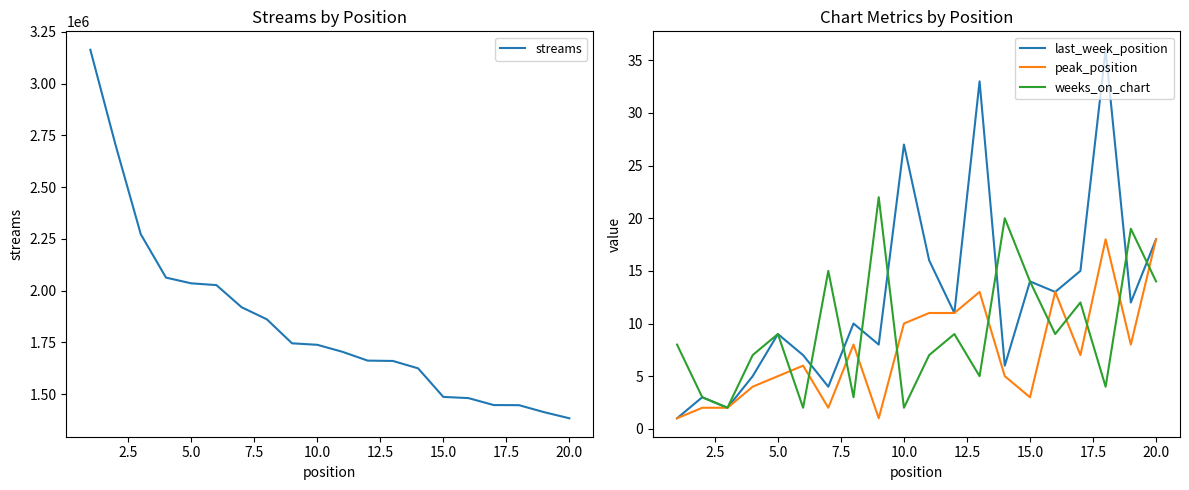

The last_week_position series shows 9 at 5.0. True or false?

True